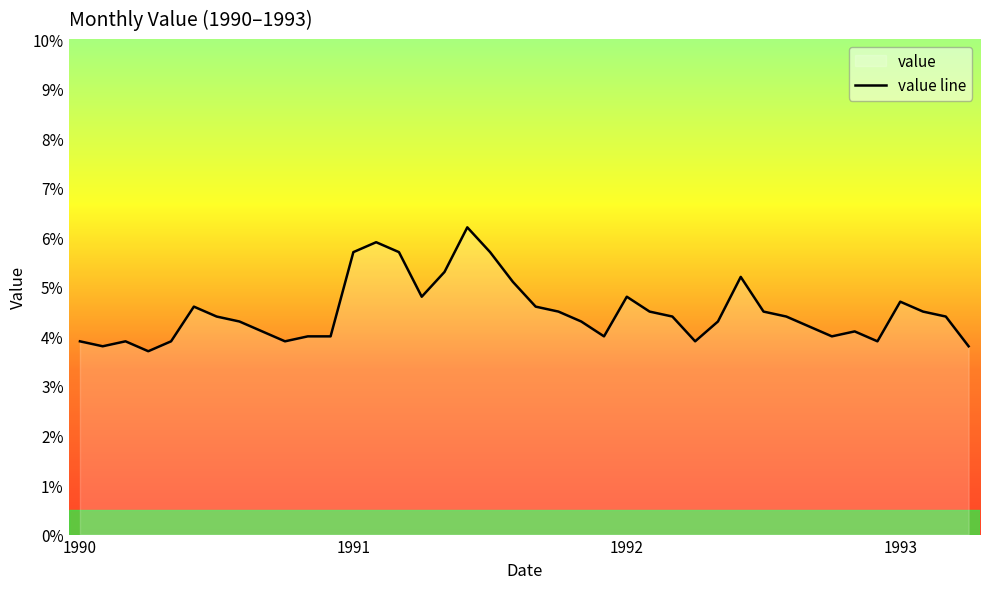

What is the difference between the maximum and minimum values?

2.5